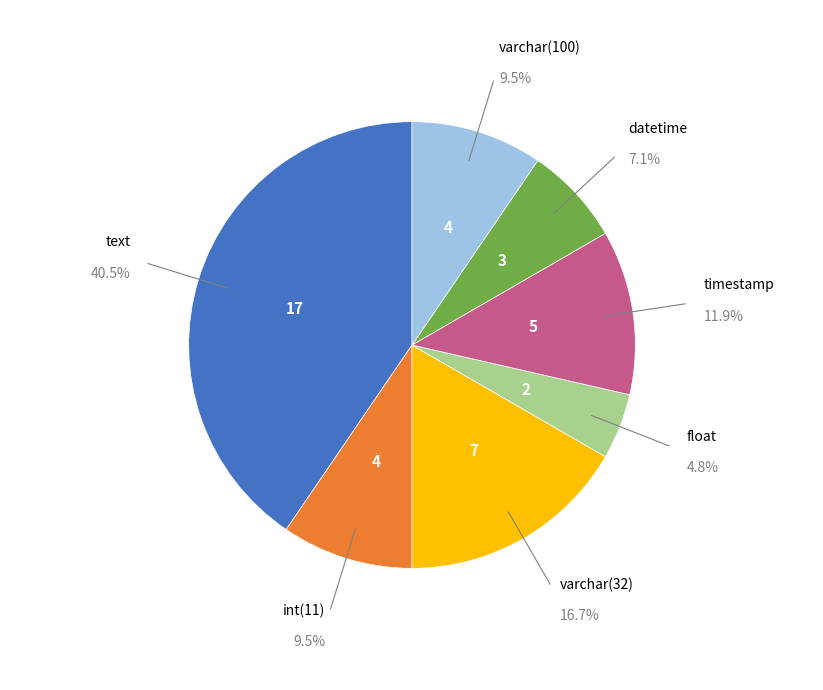

What percentage is the datetime slice, to the nearest percent?

7%